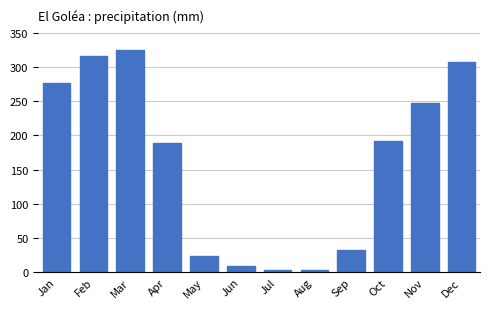

Is it true that the value at Dec is 307.1?

True